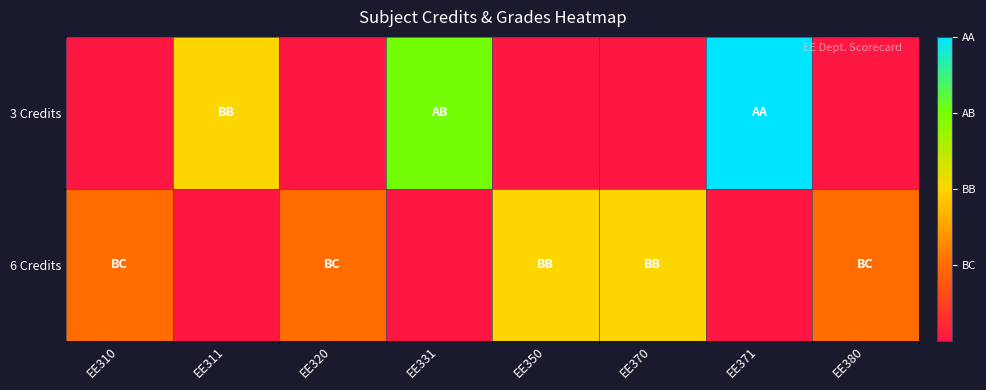

Reading left to right, list all the values displayed in this chart.

3 Credits: EE310=0	EE311=2	EE320=0	EE331=3	EE350=0	EE370=0	EE371=4	EE380=0
6 Credits: EE310=1	EE311=0	EE320=1	EE331=0	EE350=2	EE370=2	EE371=0	EE380=1